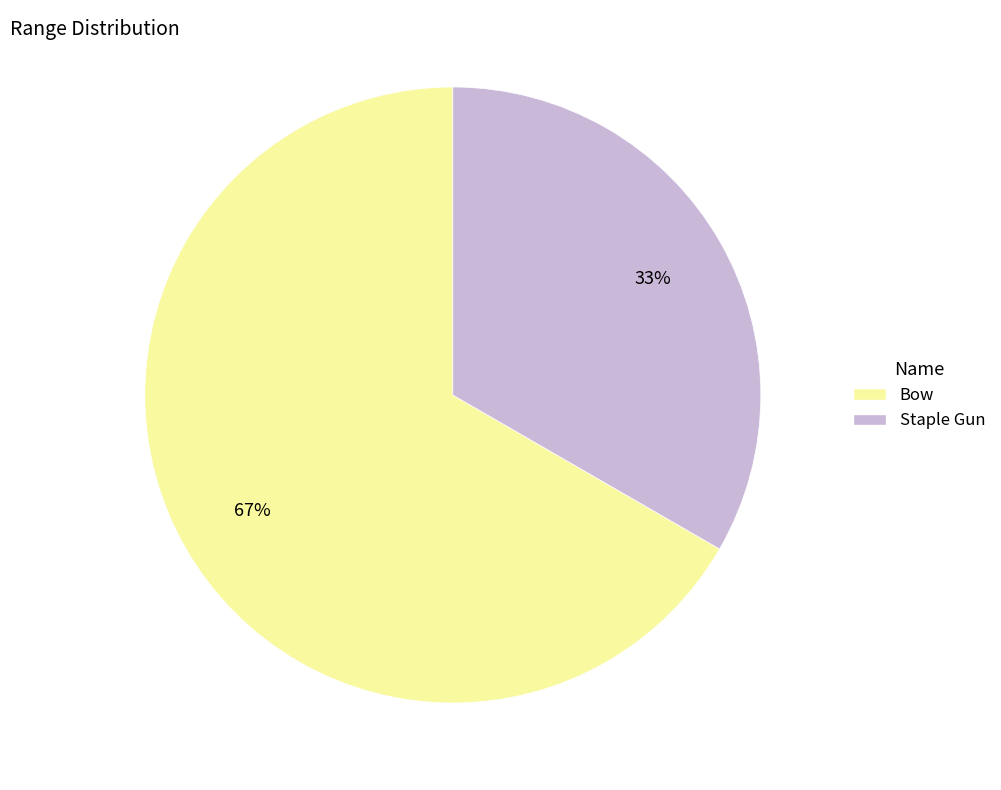

Rank the categories by value from highest to lowest.

Bow, Staple Gun